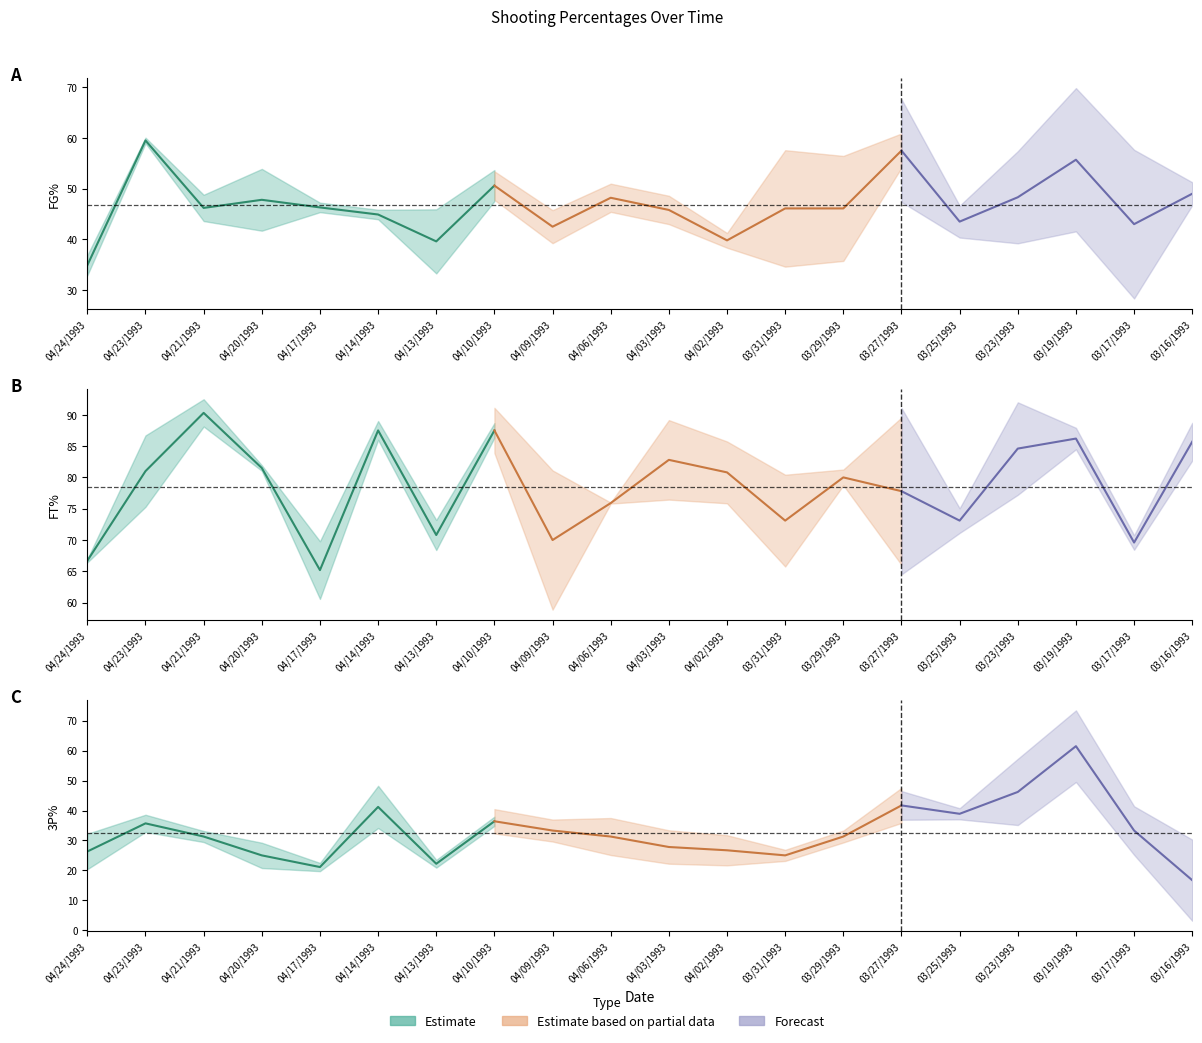

What is the value of the 3P% point at the 5th from the left?

21.1